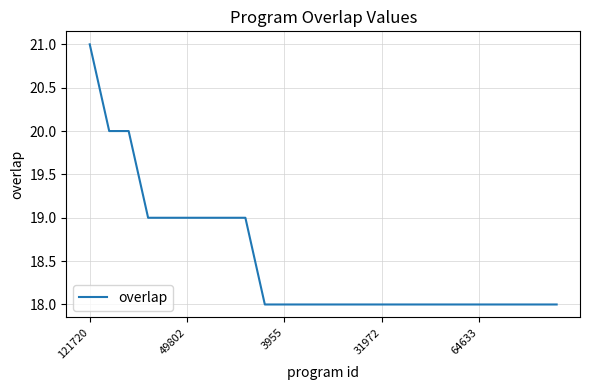

What is the greatest value displayed?

21